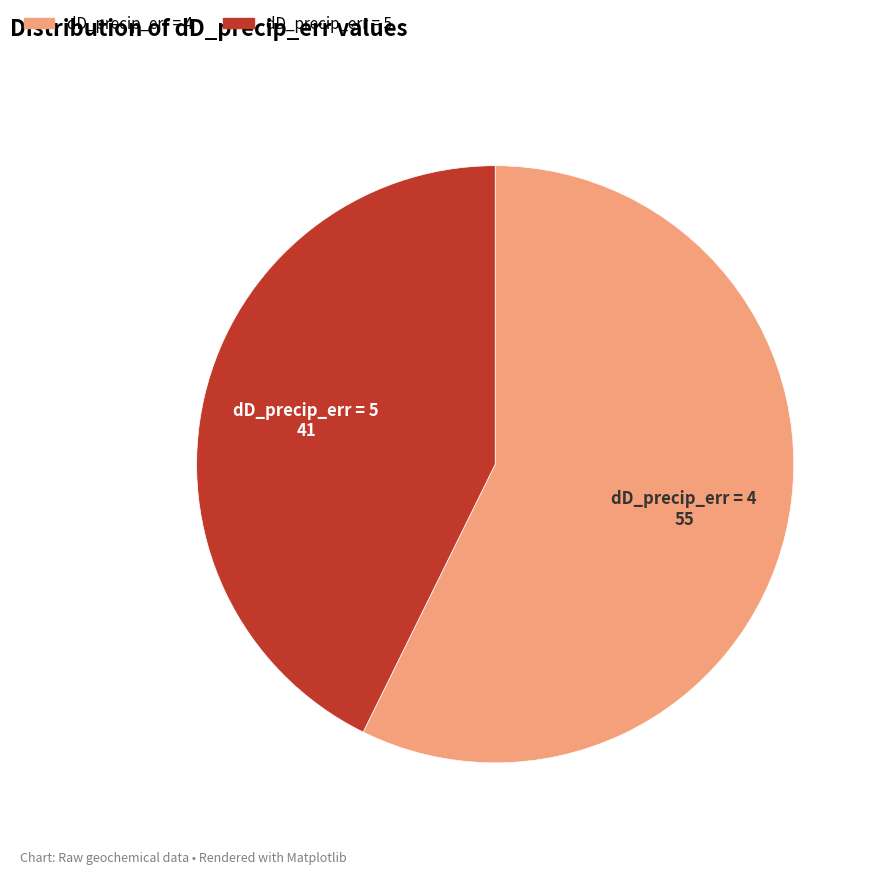

Does any single category account for the majority?

Yes